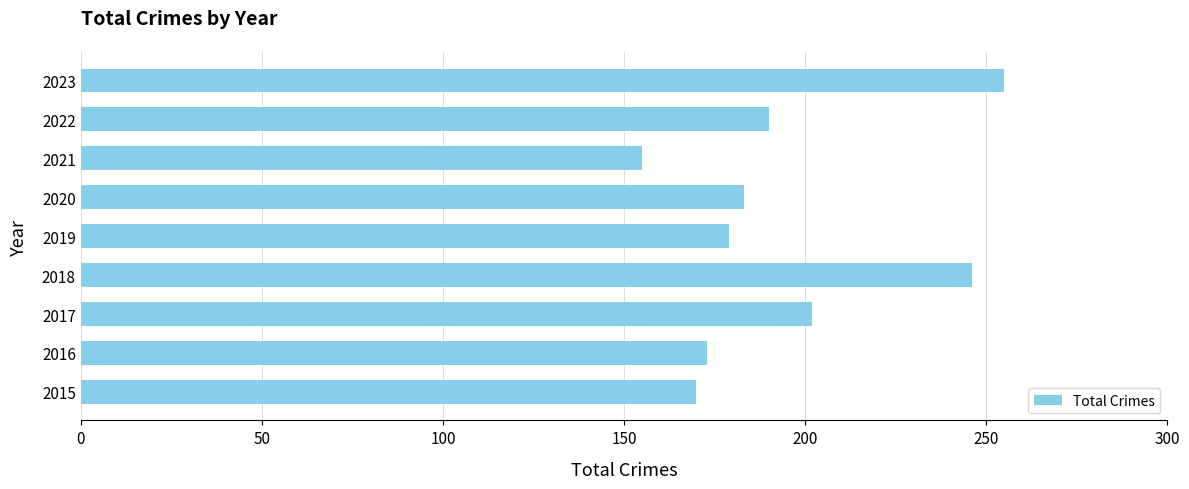

At which label is the value closest to 205?

2017